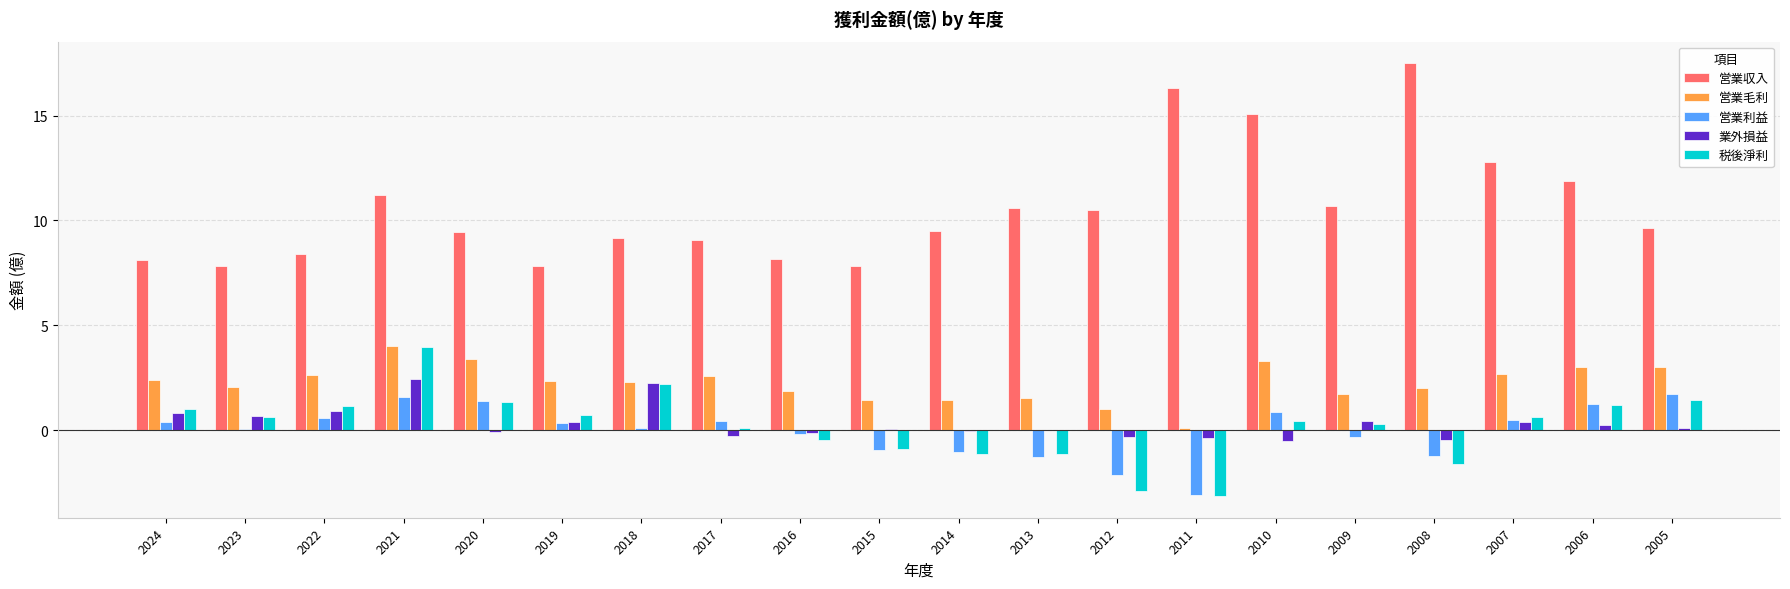

Which series has the largest range (max minus min)?

営業収入